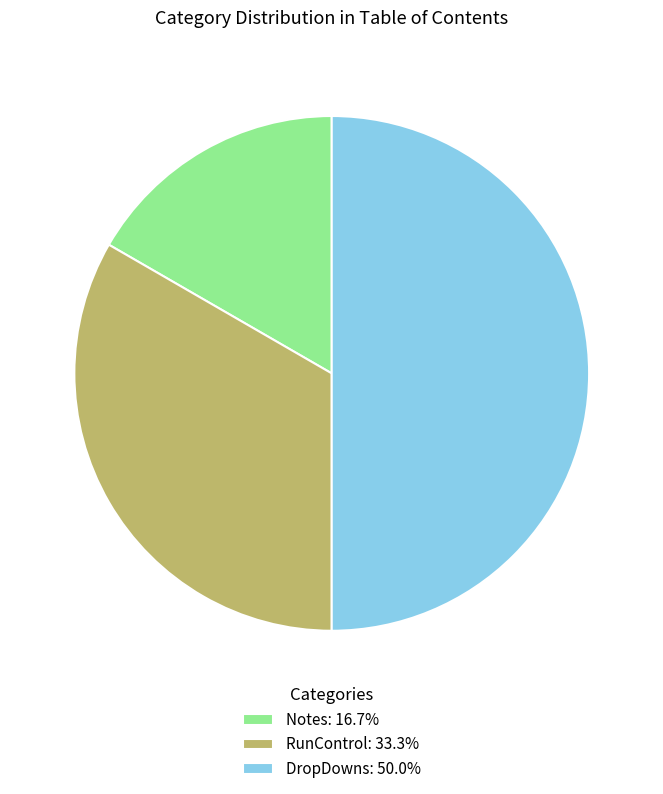

Do DropDowns: 50.0% and Notes: 16.7% together represent more than half of the pie?

Yes